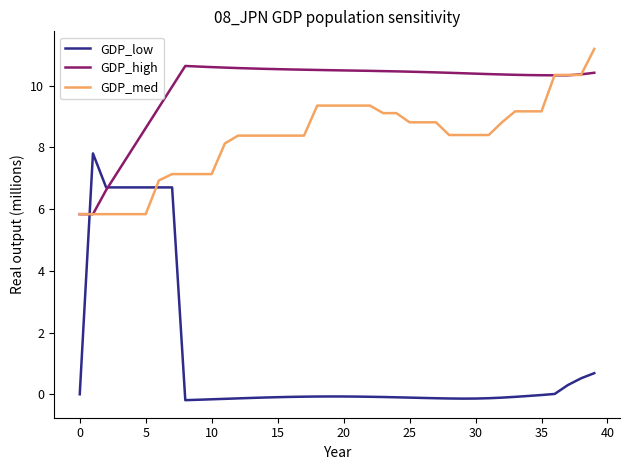

Which series has the largest range (max minus min)?

GDP_low